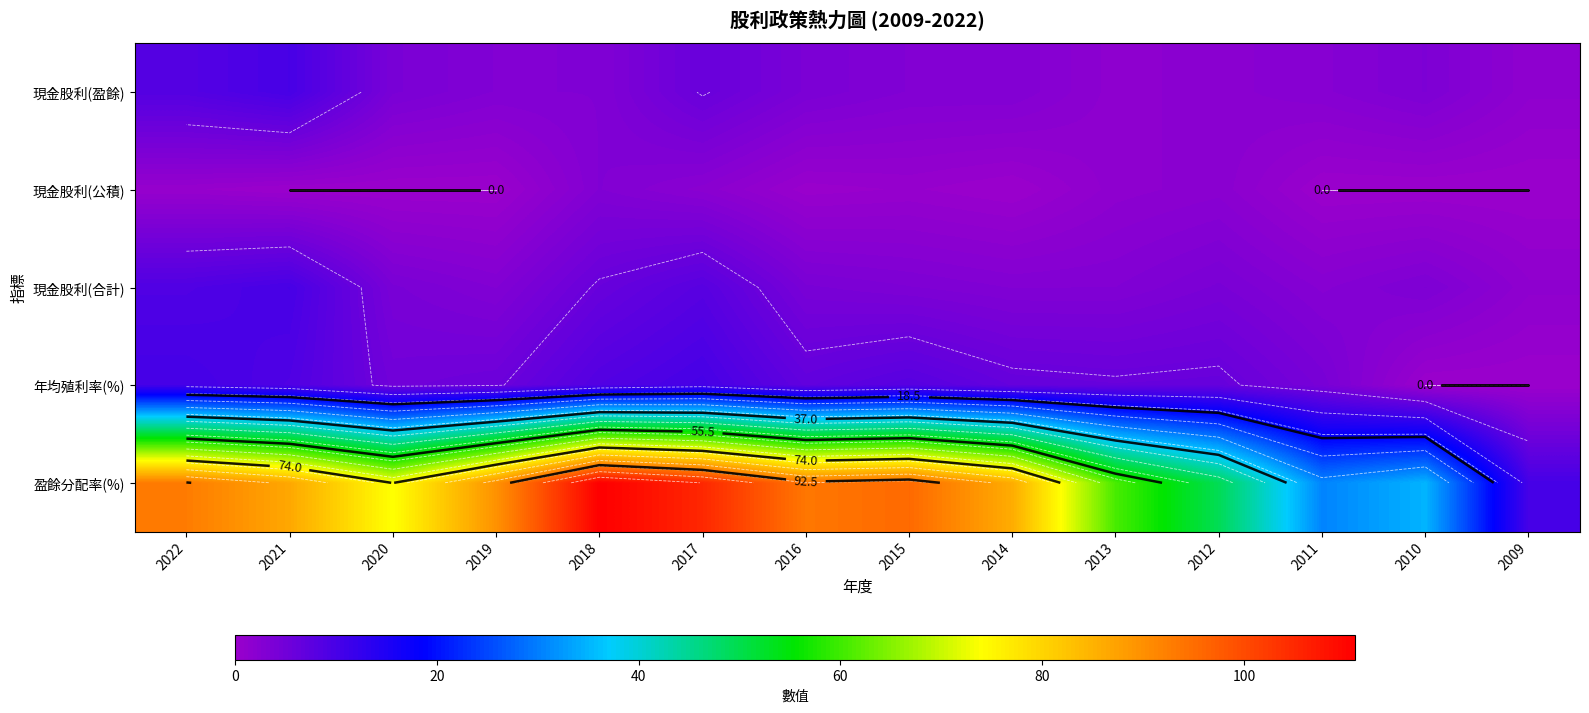

At how many categories does at least one series exceed 10?

14